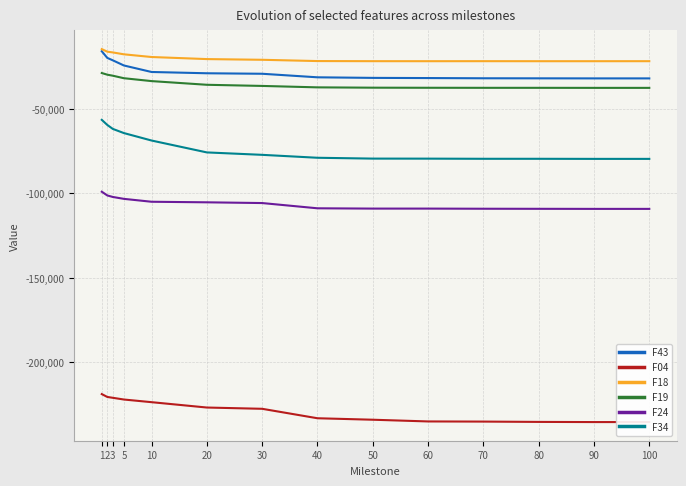

At which category is the sum across all series the highest?

1